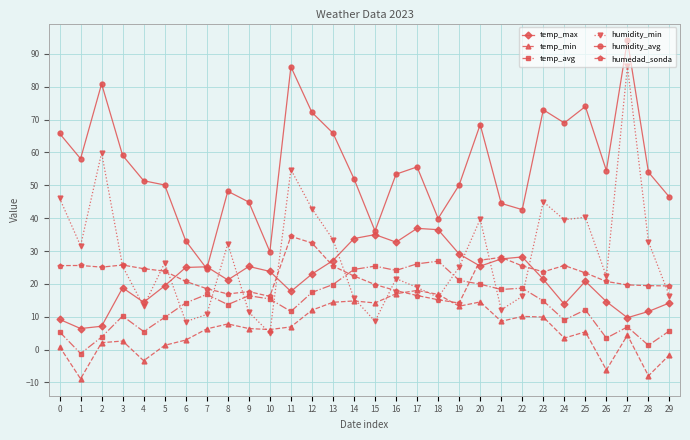

Is the value of humidity_avg at 22 greater than the value of humedad_sonda at 17?

Yes